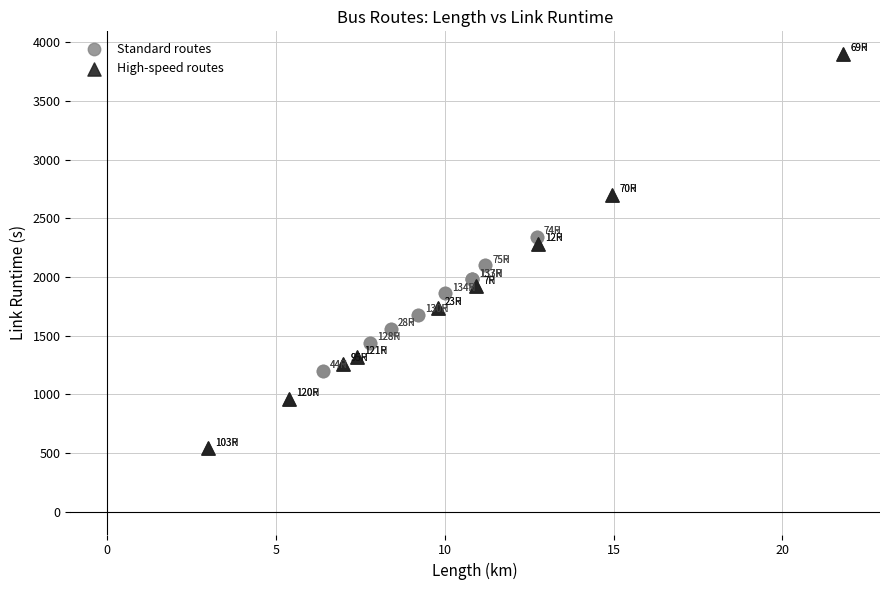

Which series has the largest Y range (max minus min)?

High-speed routes